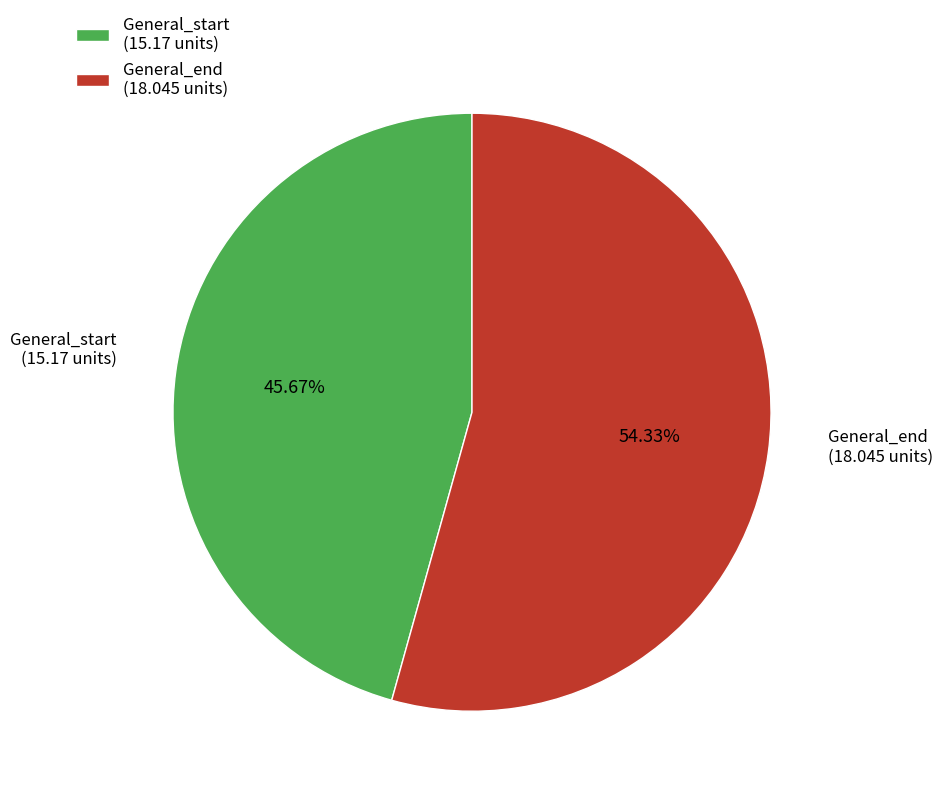

Combined, do General_start and General_end account for over 50%?

Yes